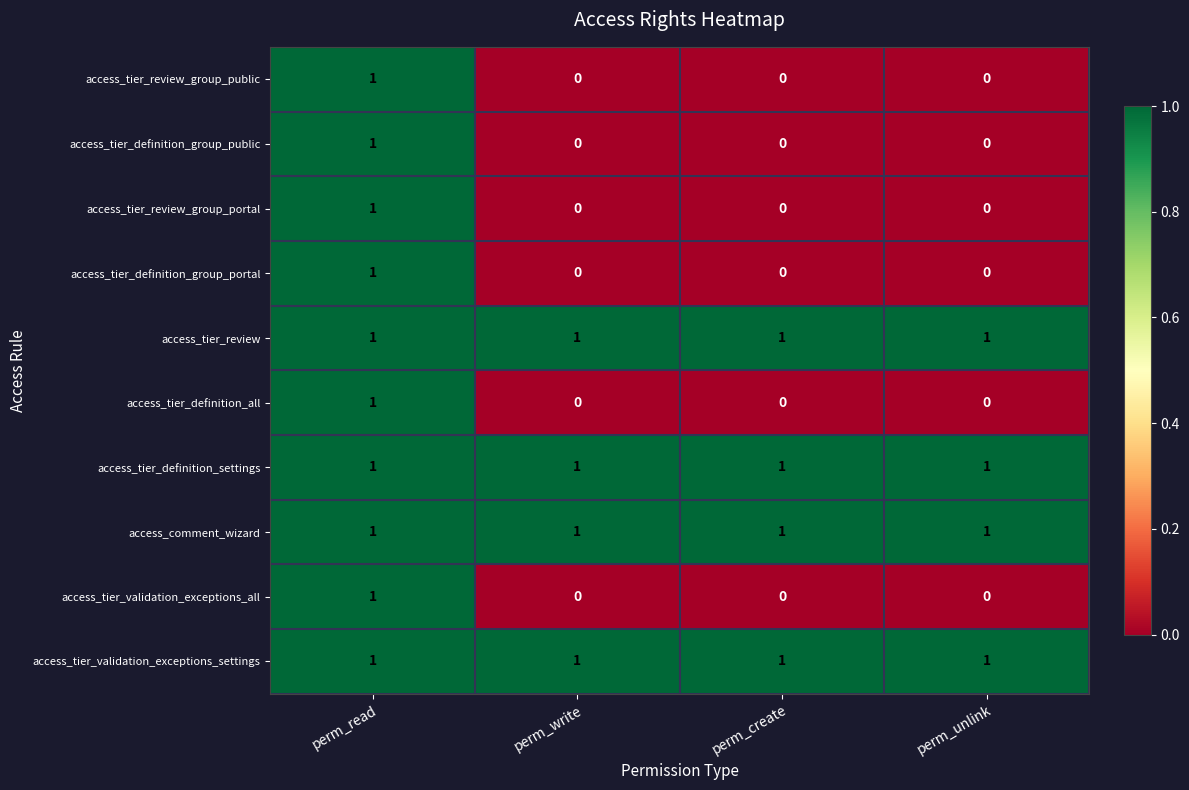

What is the total value across all series at perm_read?

10